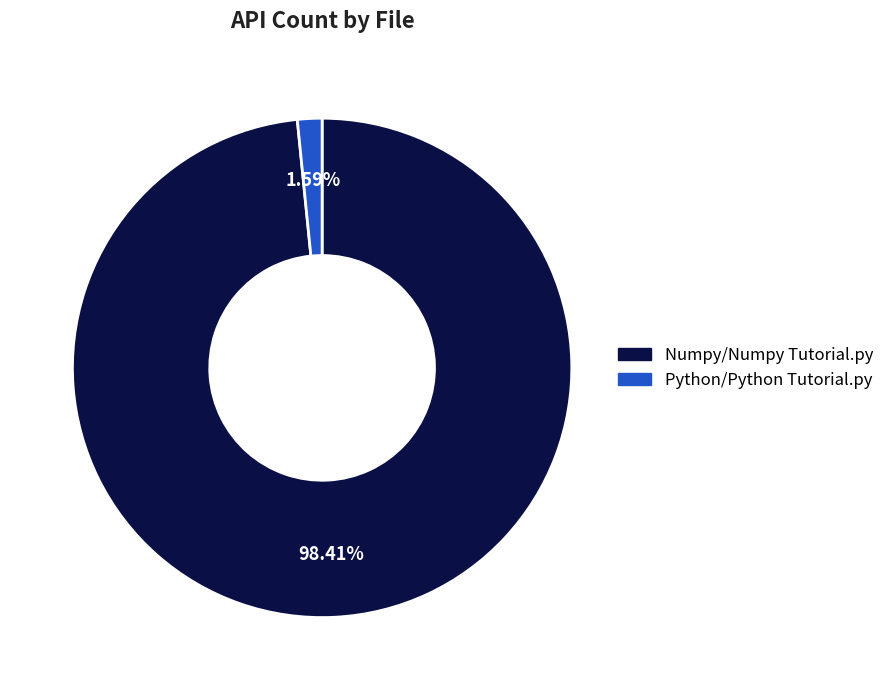

Combined, what portion of the pie is Python/Python Tutorial.py and Numpy/Numpy Tutorial.py?

100.0%